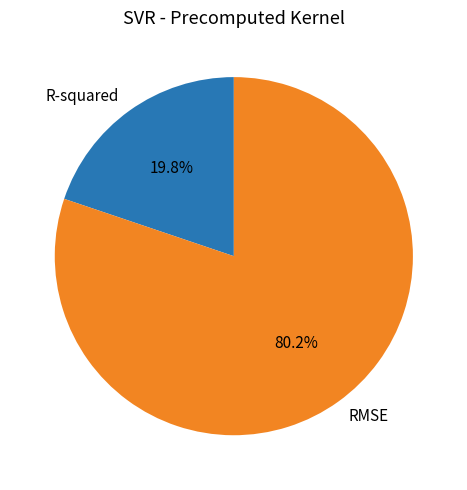

The R-squared slice represents 27% of the pie. True or false?

False